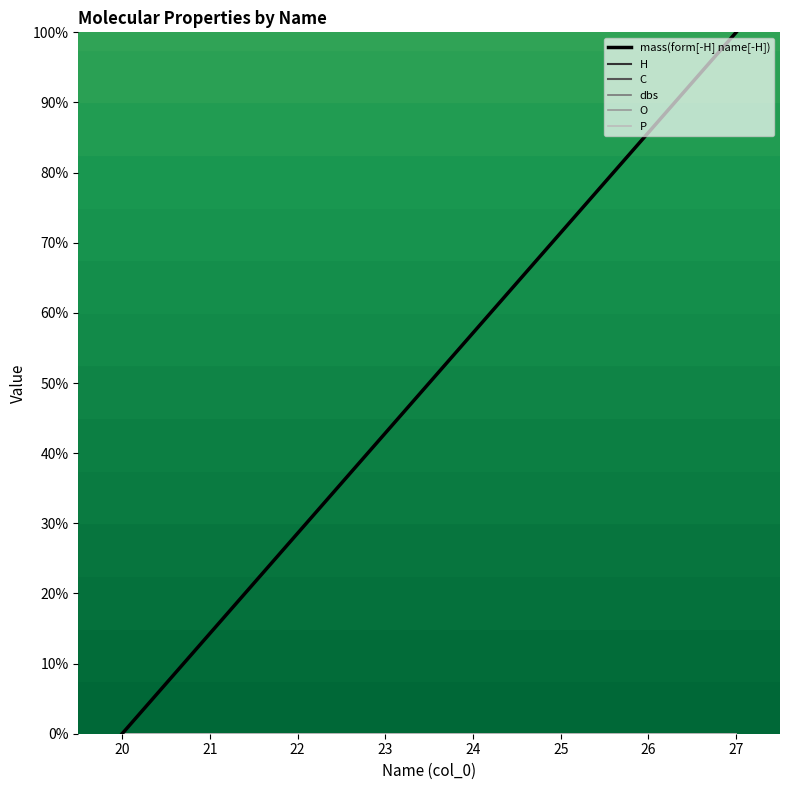

Where is C nearest to the value 49?

23